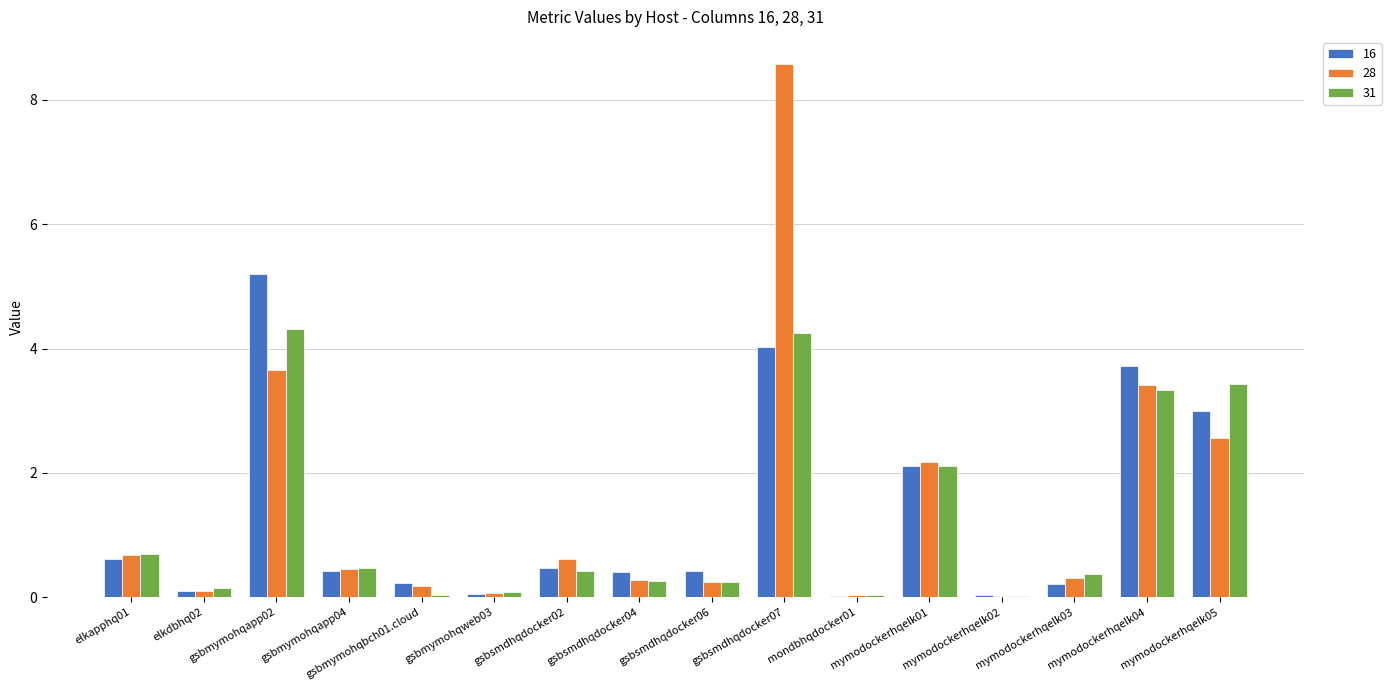

Is it true that 31 equals 0.2 at gsbsmdhqdocker06?

True